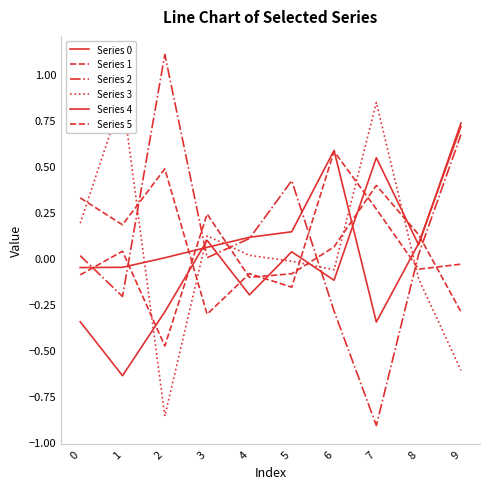

Is the value of Series 2 at 2 greater than the value of Series 1 at 8?

Yes